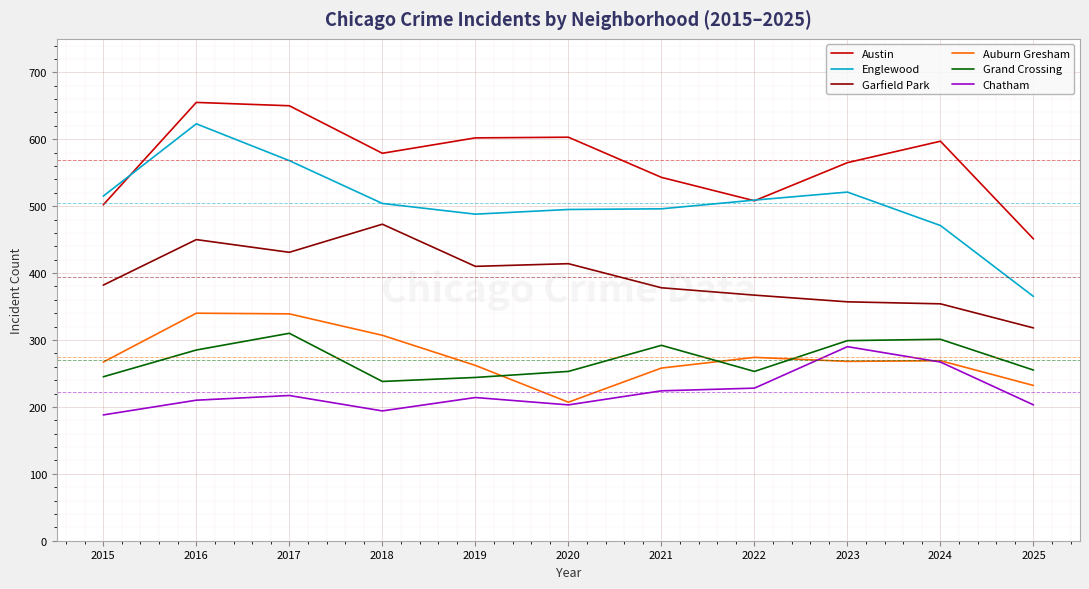

Where is Chatham nearest to the value 239?

2022